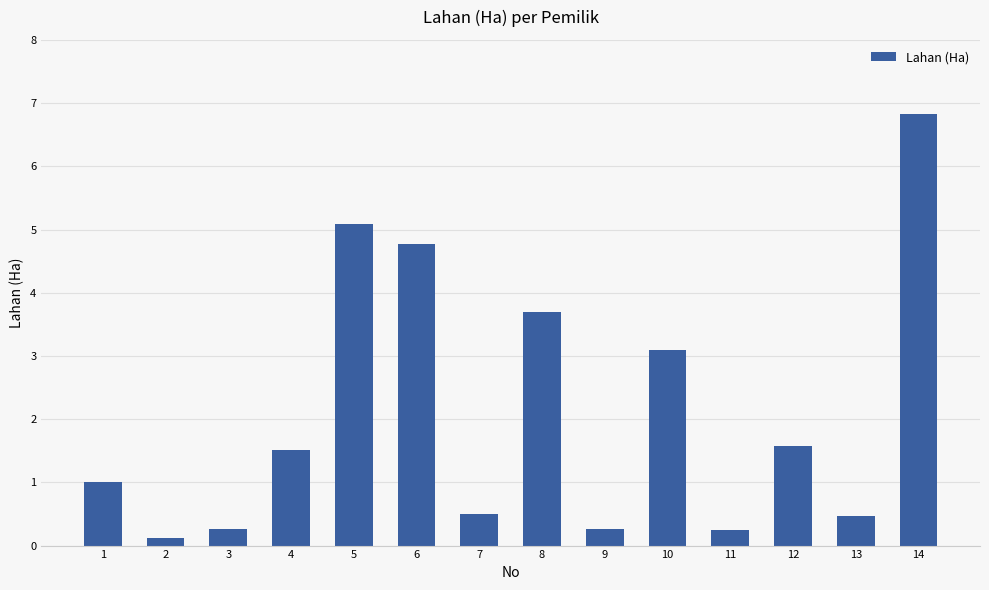

What is the sum of all values?

29.4